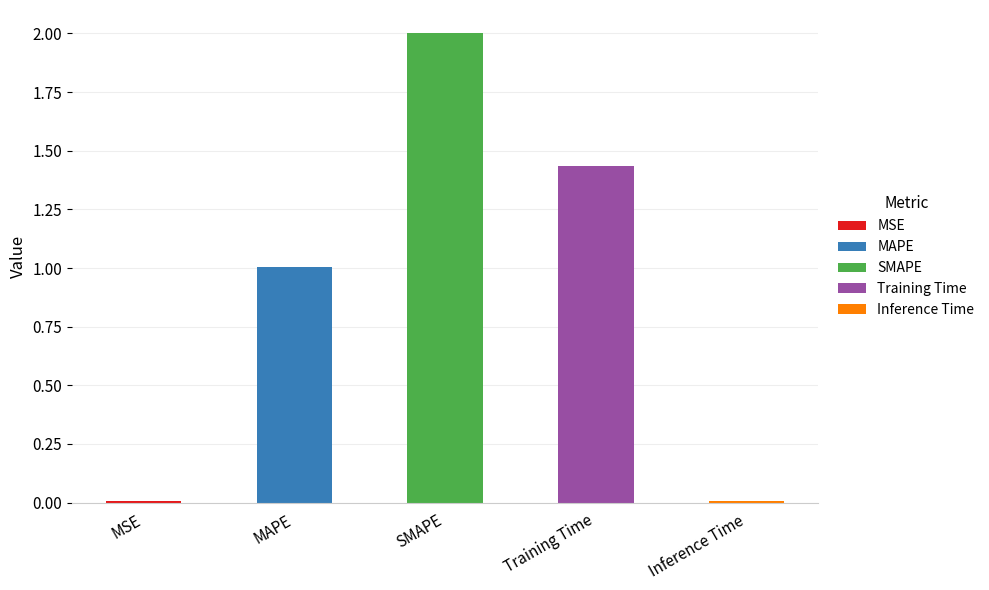

What is the maximum value shown in the chart?

2.0